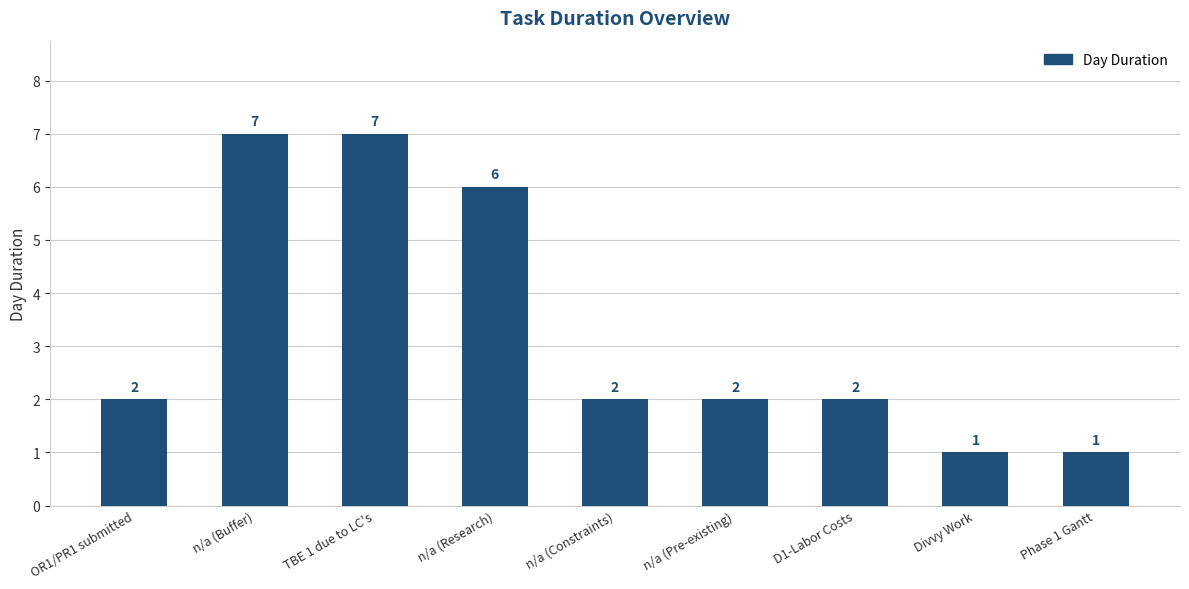

How many data points are less than 2?

2